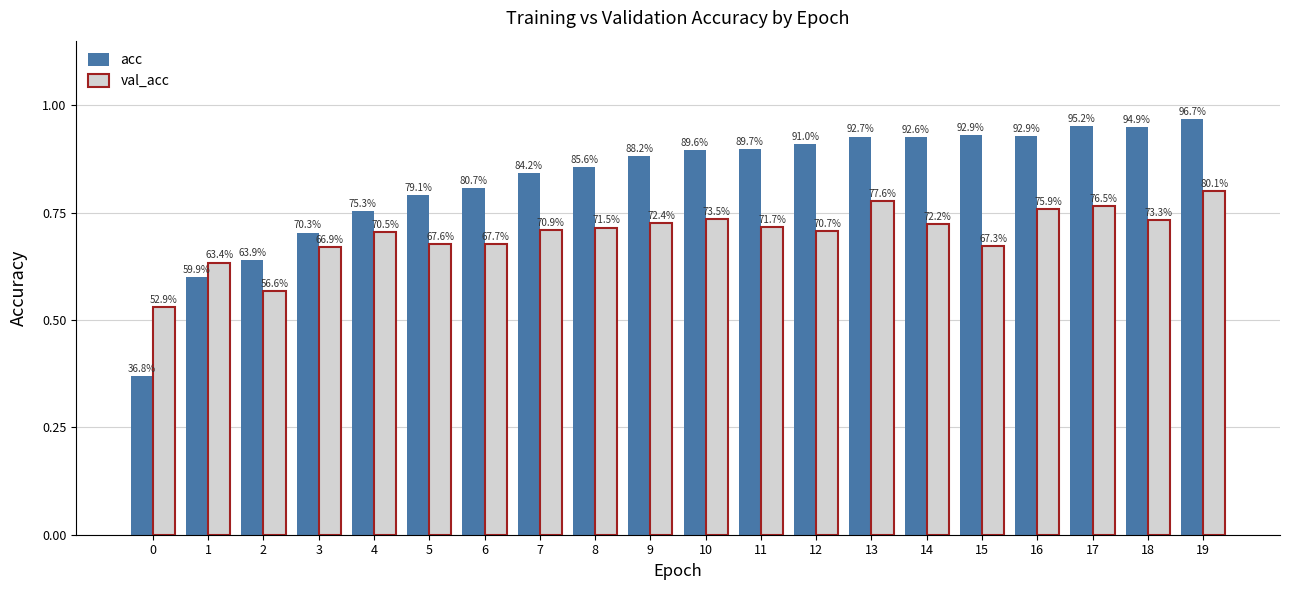

Are the bars grouped side by side (vs. stacked)?

Yes